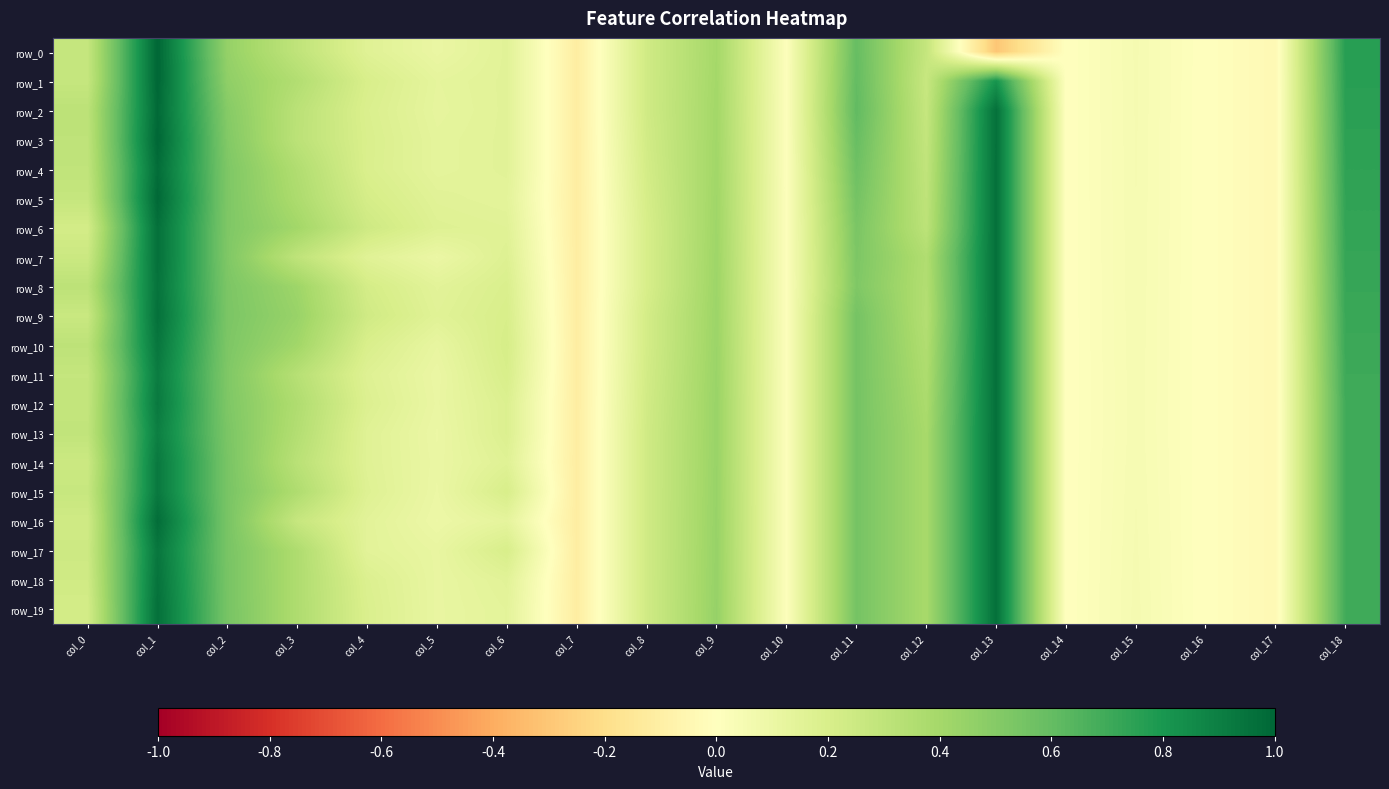

What is the highest value of the row_8 series?

1.0